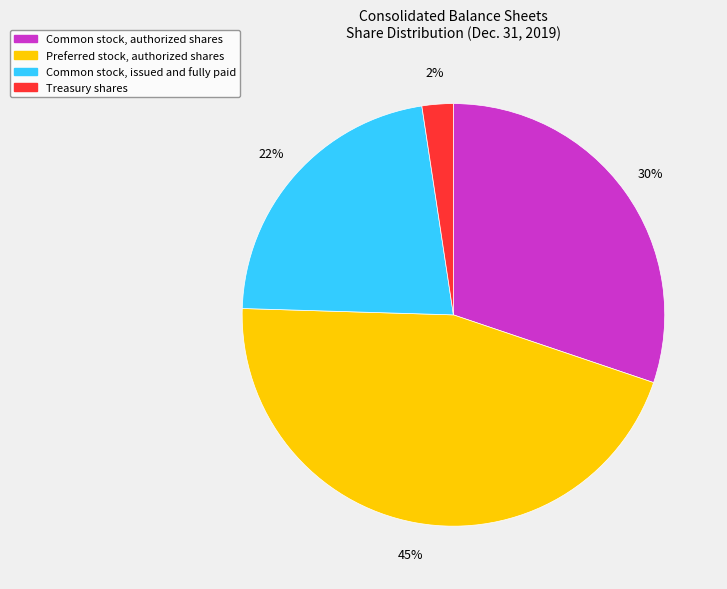

Which has a higher value, Treasury shares or Preferred stock, authorized shares?

Preferred stock, authorized shares